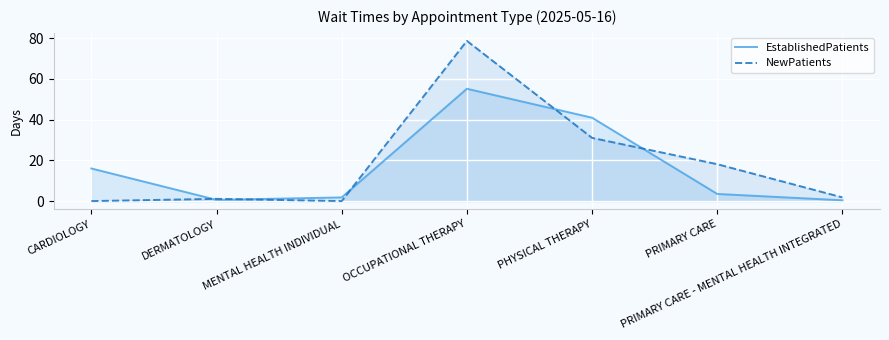

What is the total value across all series at MENTAL HEALTH INDIVIDUAL?

1.8